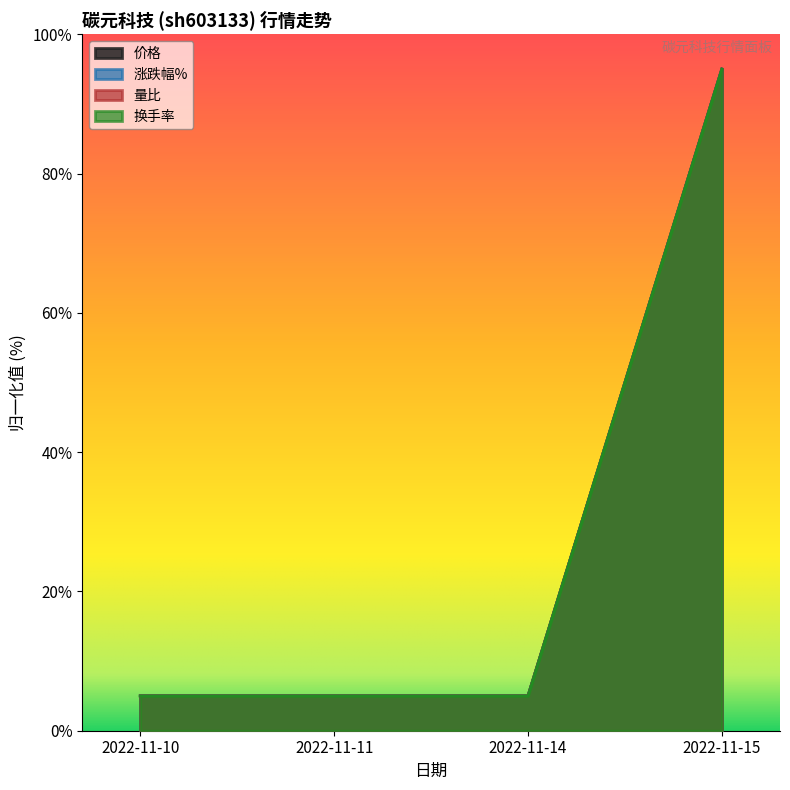

Which series has the largest total across all categories?

价格